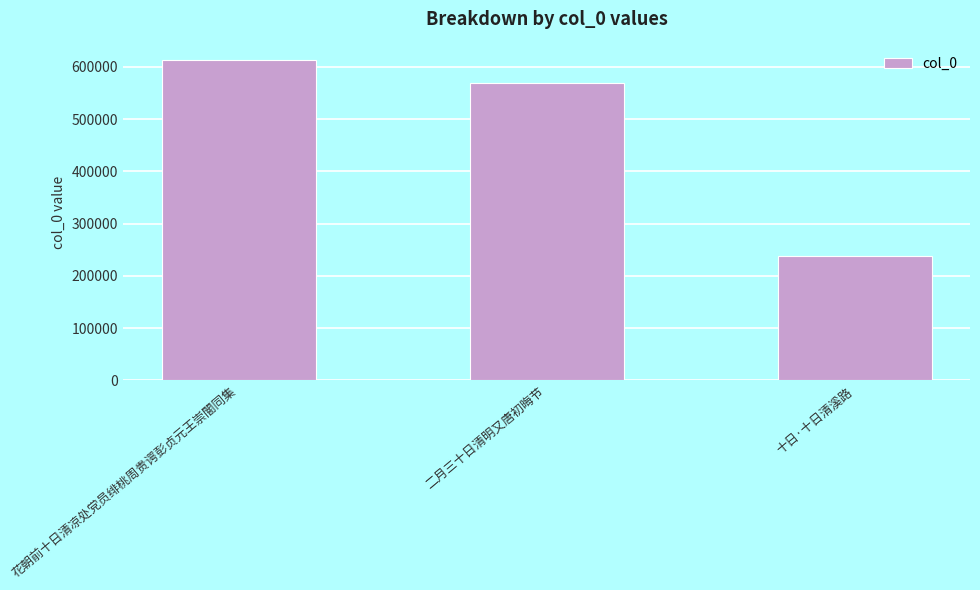

At which label does the data first exceed 569854?

花朝前十日清凉处党员绯桃周贵谔彭贞元王崇闇同集